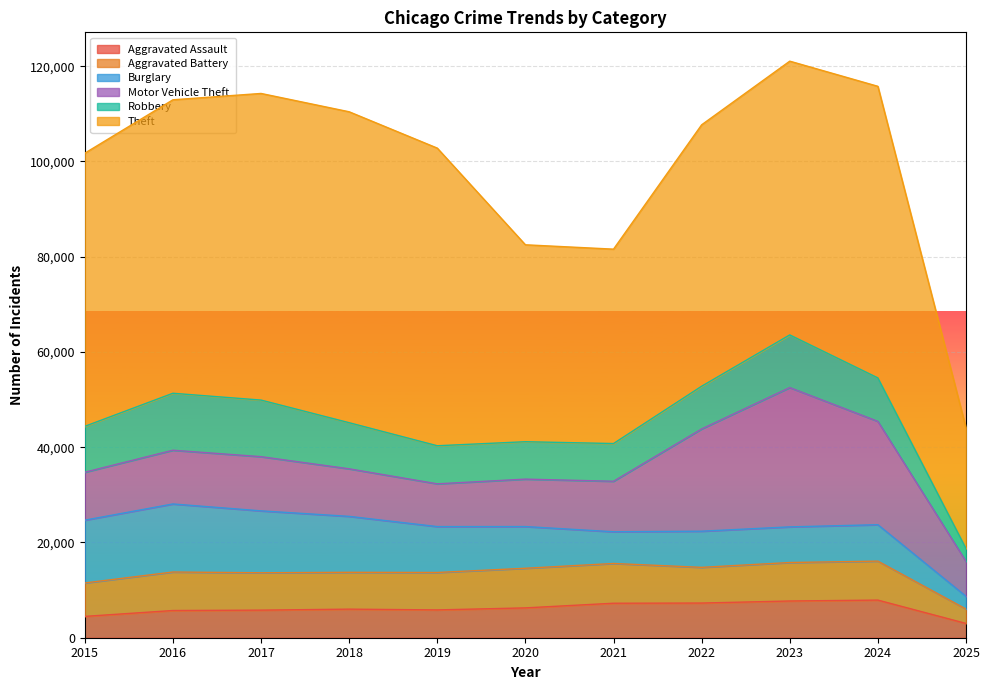

Which series has the largest range (max minus min)?

Theft